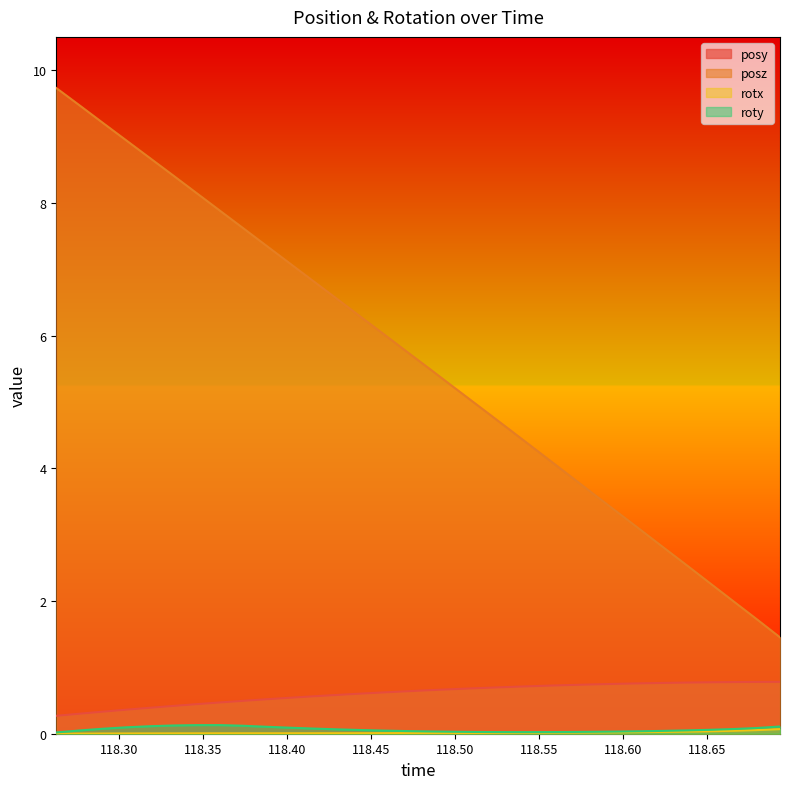

What position from the right is 118.2764?

31